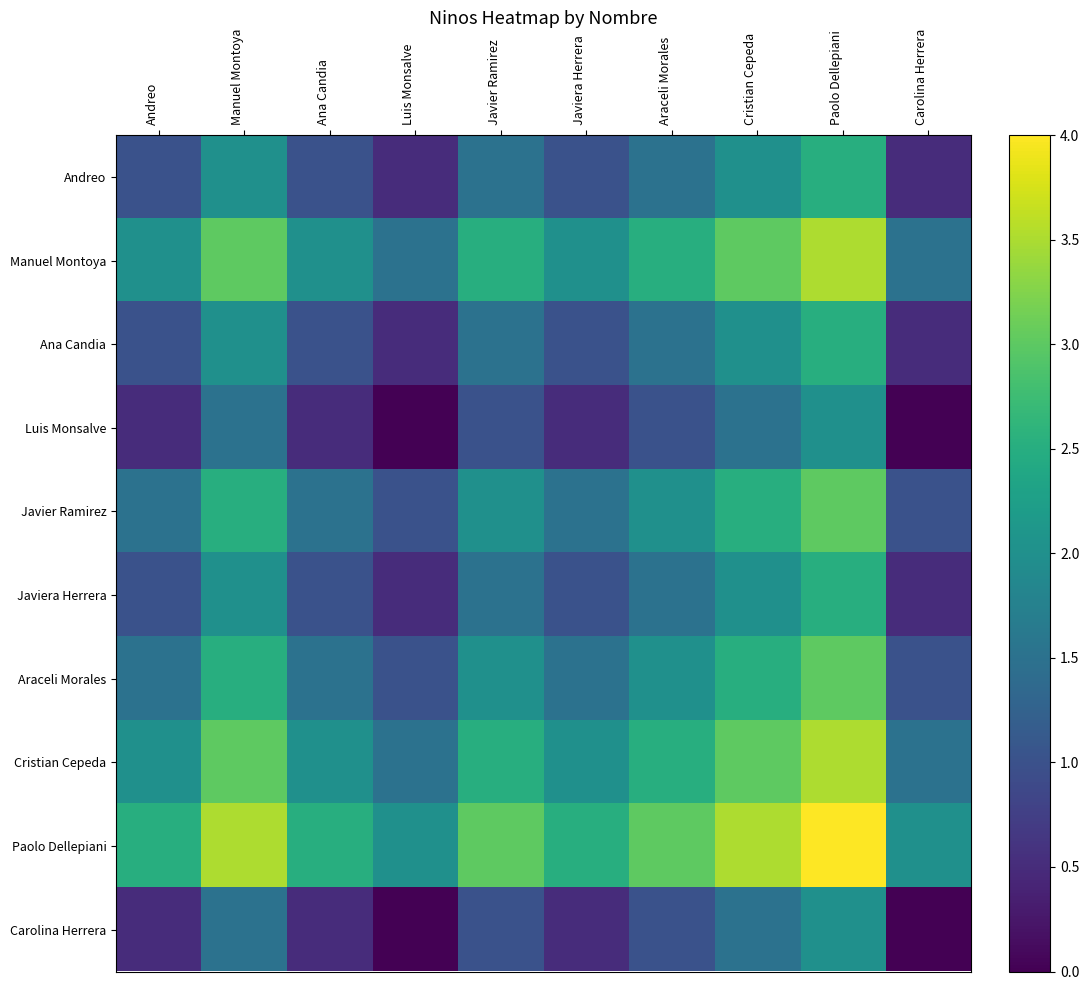

Reading left to right, list all the values displayed in this chart.

Andreo: Andreo=1.0	Manuel Montoya=2.0	Ana Candia=1.0	Luis Monsalve=0.5	Javier Ramirez=1.5	Javiera Herrera=1.0	Araceli Morales=1.5	Cristian Cepeda=2.0	Paolo Dellepiani=2.5	Carolina Herrera=0.5
Manuel Montoya: Andreo=2.0	Manuel Montoya=3.0	Ana Candia=2.0	Luis Monsalve=1.5	Javier Ramirez=2.5	Javiera Herrera=2.0	Araceli Morales=2.5	Cristian Cepeda=3.0	Paolo Dellepiani=3.5	Carolina Herrera=1.5
Ana Candia: Andreo=1.0	Manuel Montoya=2.0	Ana Candia=1.0	Luis Monsalve=0.5	Javier Ramirez=1.5	Javiera Herrera=1.0	Araceli Morales=1.5	Cristian Cepeda=2.0	Paolo Dellepiani=2.5	Carolina Herrera=0.5
Luis Monsalve: Andreo=0.5	Manuel Montoya=1.5	Ana Candia=0.5	Luis Monsalve=0.0	Javier Ramirez=1.0	Javiera Herrera=0.5	Araceli Morales=1.0	Cristian Cepeda=1.5	Paolo Dellepiani=2.0	Carolina Herrera=0.0
Javier Ramirez: Andreo=1.5	Manuel Montoya=2.5	Ana Candia=1.5	Luis Monsalve=1.0	Javier Ramirez=2.0	Javiera Herrera=1.5	Araceli Morales=2.0	Cristian Cepeda=2.5	Paolo Dellepiani=3.0	Carolina Herrera=1.0
Javiera Herrera: Andreo=1.0	Manuel Montoya=2.0	Ana Candia=1.0	Luis Monsalve=0.5	Javier Ramirez=1.5	Javiera Herrera=1.0	Araceli Morales=1.5	Cristian Cepeda=2.0	Paolo Dellepiani=2.5	Carolina Herrera=0.5
Araceli Morales: Andreo=1.5	Manuel Montoya=2.5	Ana Candia=1.5	Luis Monsalve=1.0	Javier Ramirez=2.0	Javiera Herrera=1.5	Araceli Morales=2.0	Cristian Cepeda=2.5	Paolo Dellepiani=3.0	Carolina Herrera=1.0
Cristian Cepeda: Andreo=2.0	Manuel Montoya=3.0	Ana Candia=2.0	Luis Monsalve=1.5	Javier Ramirez=2.5	Javiera Herrera=2.0	Araceli Morales=2.5	Cristian Cepeda=3.0	Paolo Dellepiani=3.5	Carolina Herrera=1.5
Paolo Dellepiani: Andreo=2.5	Manuel Montoya=3.5	Ana Candia=2.5	Luis Monsalve=2.0	Javier Ramirez=3.0	Javiera Herrera=2.5	Araceli Morales=3.0	Cristian Cepeda=3.5	Paolo Dellepiani=4.0	Carolina Herrera=2.0
Carolina Herrera: Andreo=0.5	Manuel Montoya=1.5	Ana Candia=0.5	Luis Monsalve=0.0	Javier Ramirez=1.0	Javiera Herrera=0.5	Araceli Morales=1.0	Cristian Cepeda=1.5	Paolo Dellepiani=2.0	Carolina Herrera=0.0